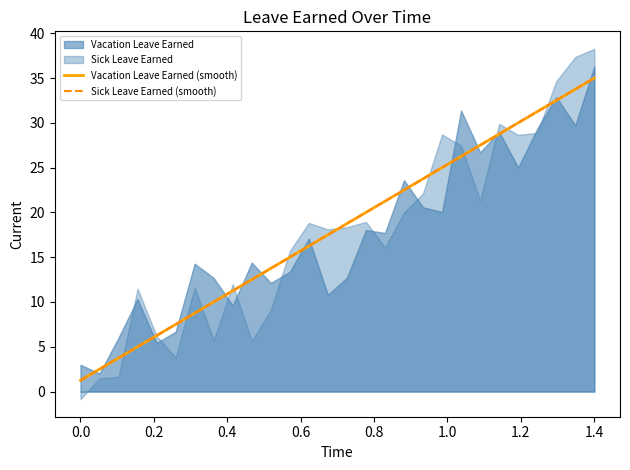

What is the sum of all Sick Leave Earned (smooth) values?

507.5